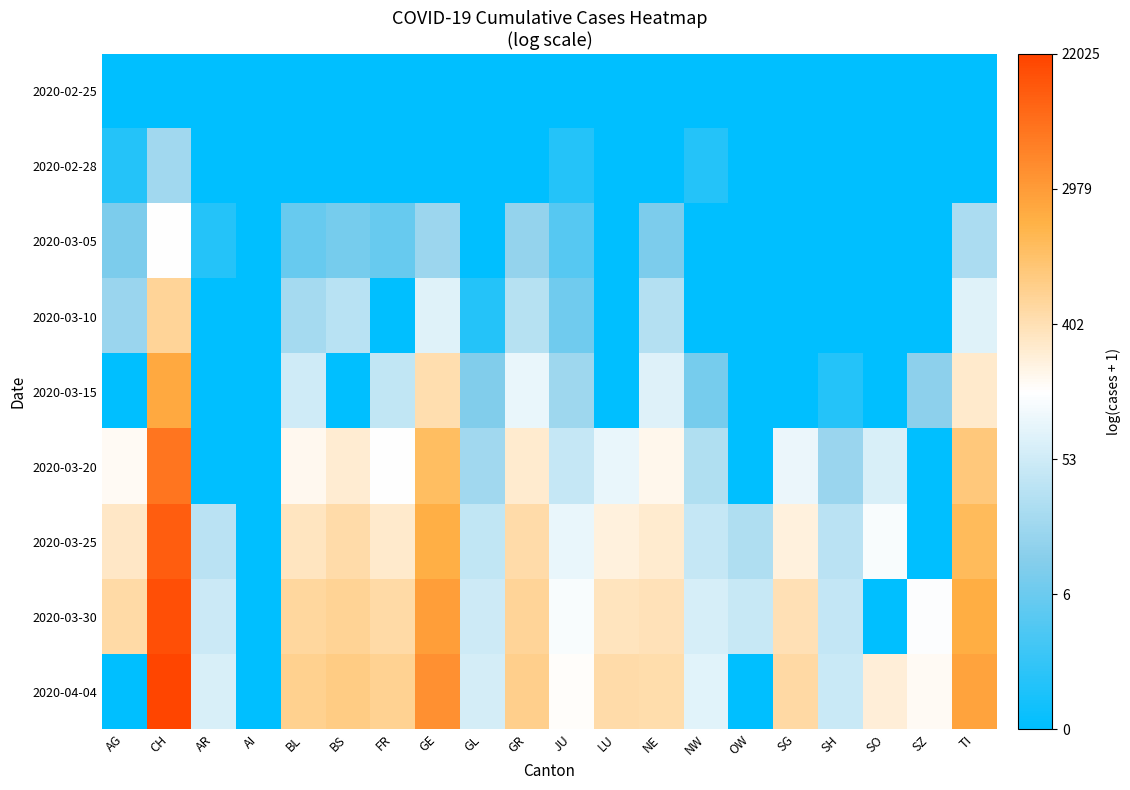

List the series in order of their peak value, highest first.

2020-04-04, 2020-03-30, 2020-03-25, 2020-03-20, 2020-03-15, 2020-03-10, 2020-03-05, 2020-02-28, 2020-02-25